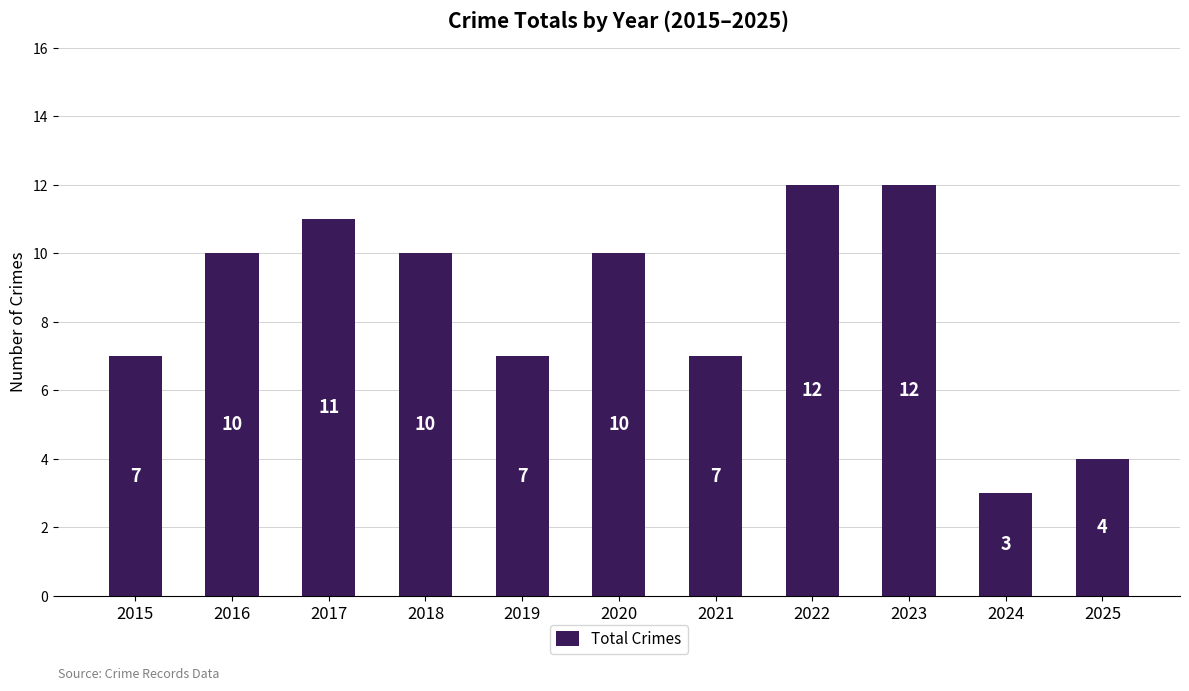

What is the minimum value shown in the chart?

3